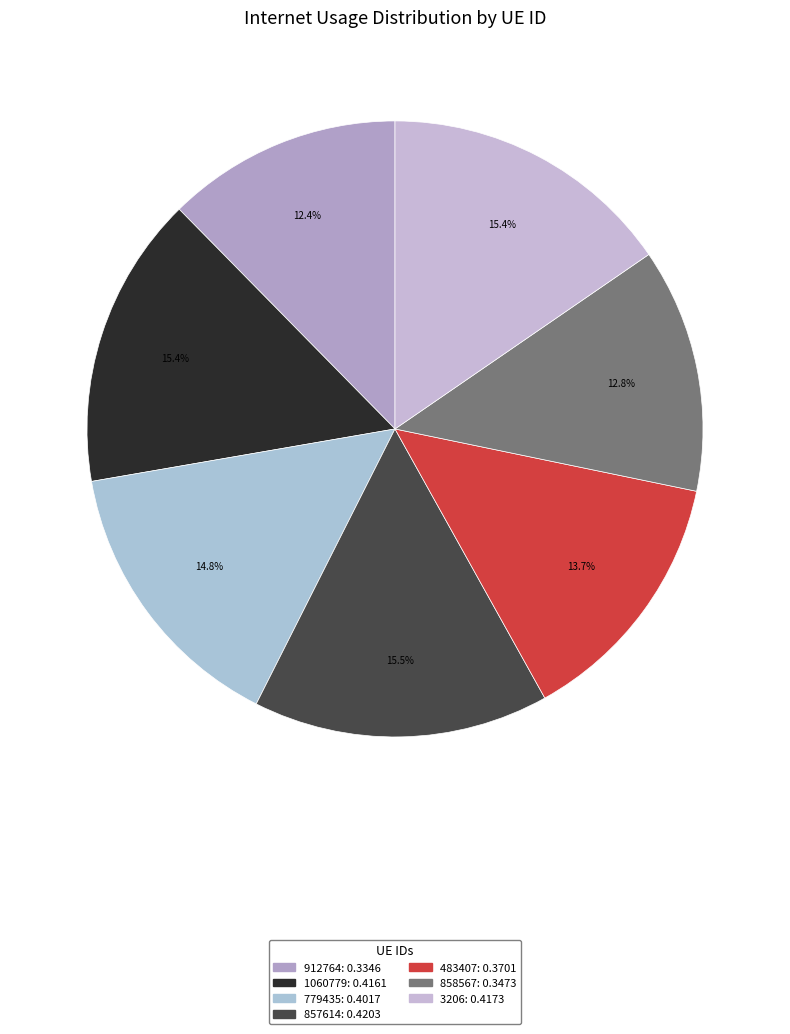

What percentage do 857614 and 483407 together represent?

29.2%